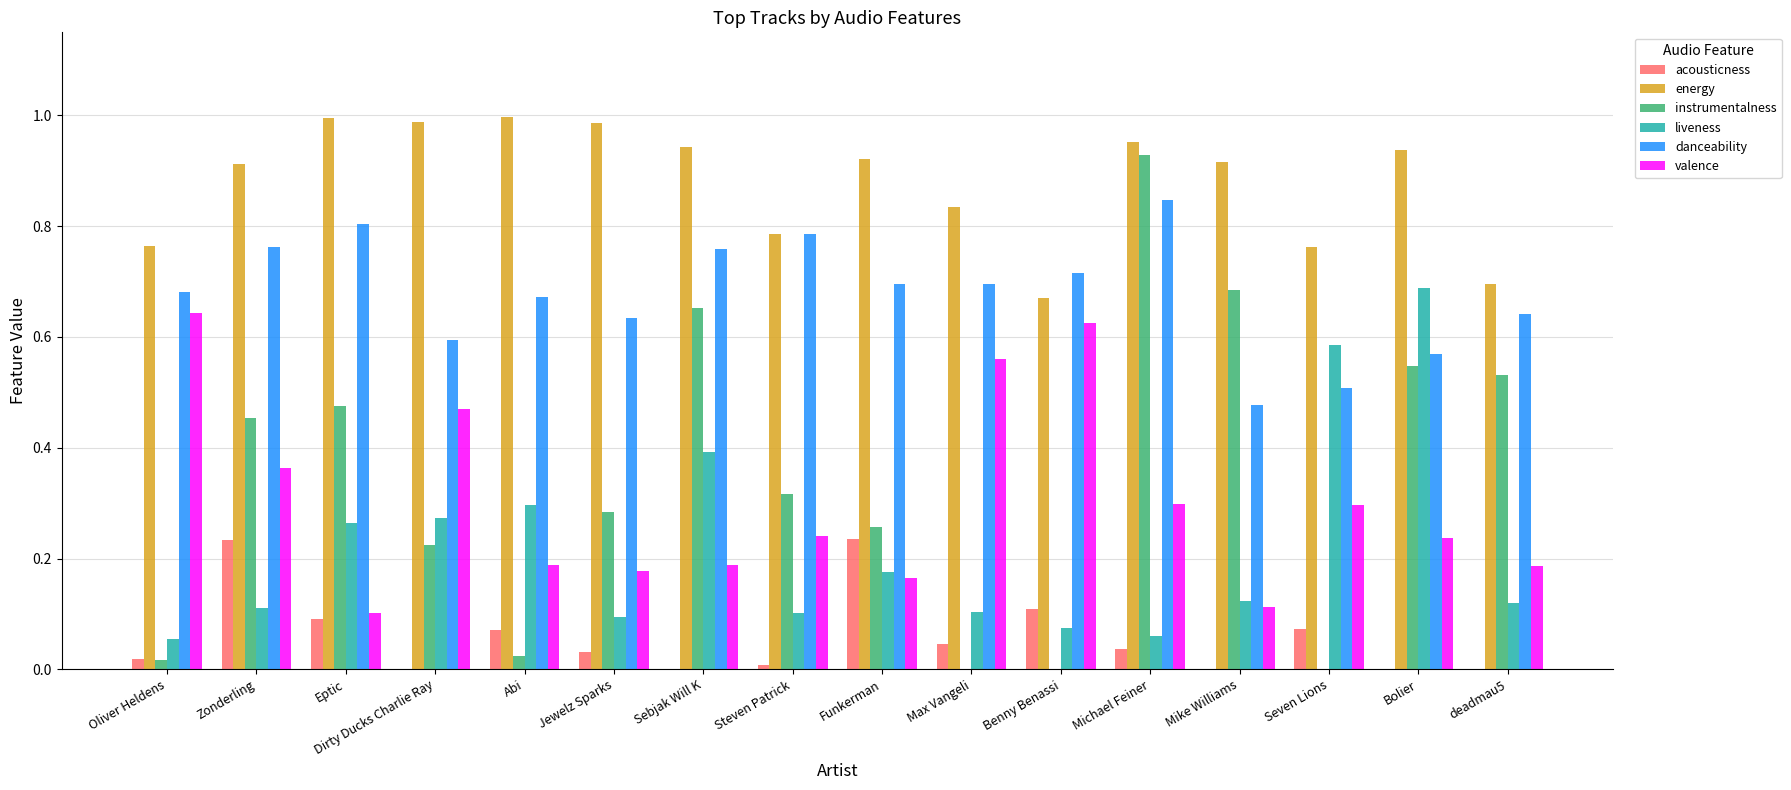

What is the sum of all danceability values?

10.8